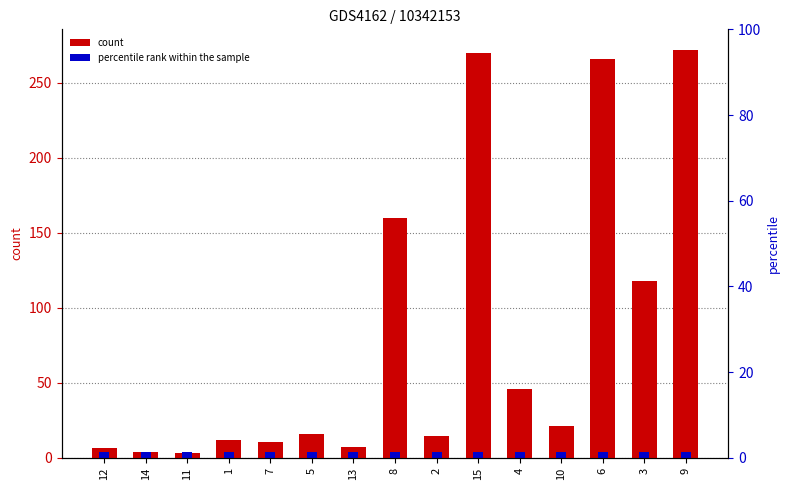

What is the smallest value displayed?

3.2